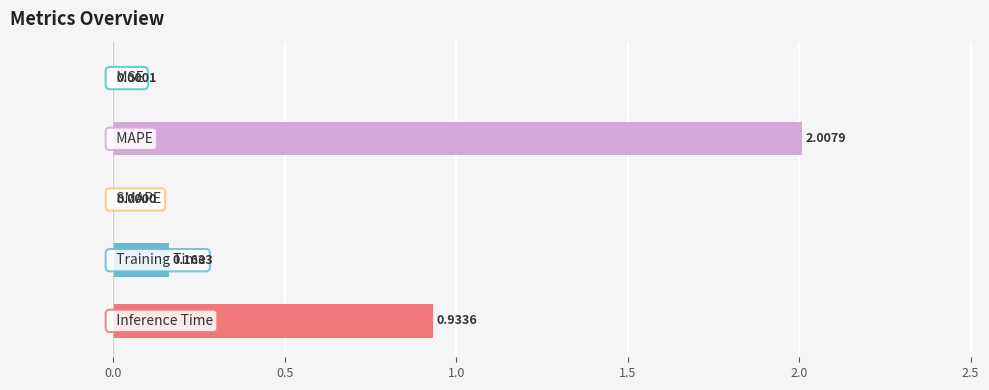

How many categories are shown in the chart?

5